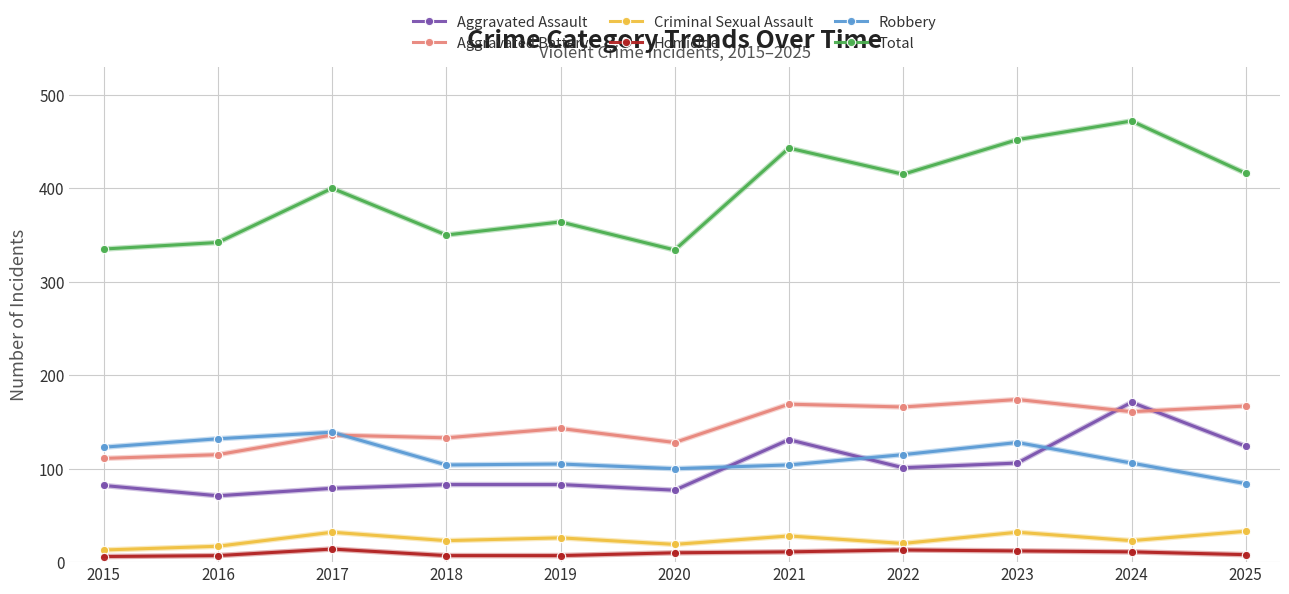

True or false: Aggravated Assault has more than 1 points higher than both neighbors.

True